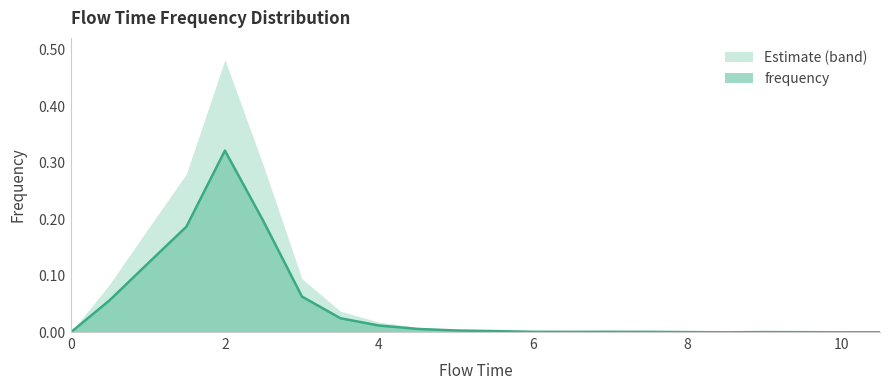

Reading right to left, list all the values displayed in this chart.

0.0	0.0	0.0	0.0	0.0	0.0	0.0	0.0	0.0	0.0	0.0	0.0	0.0	0.0	0.0	0.1	0.2	0.3	0.2	0.1	0.1	0.0